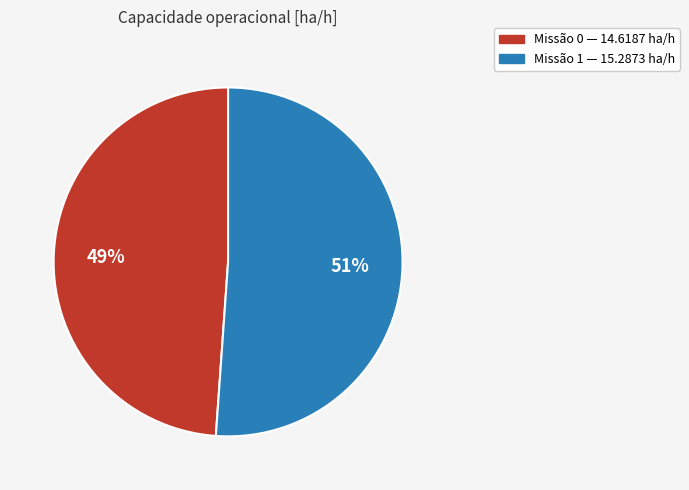

Is there a majority slice in this chart?

Yes